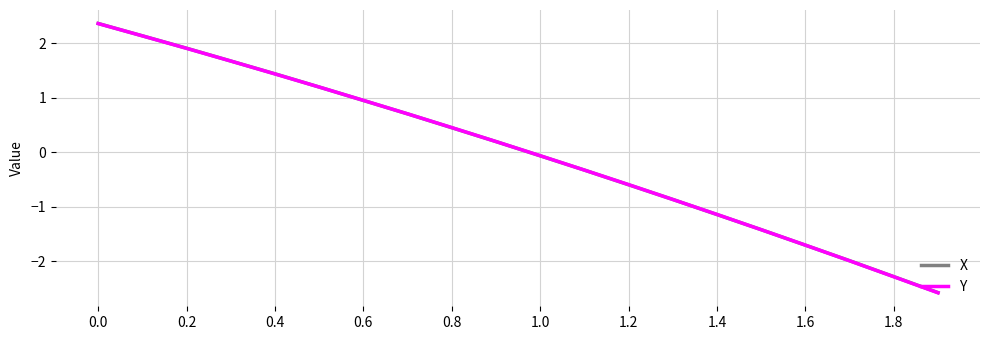

Which series has the widest spread of values?

Y